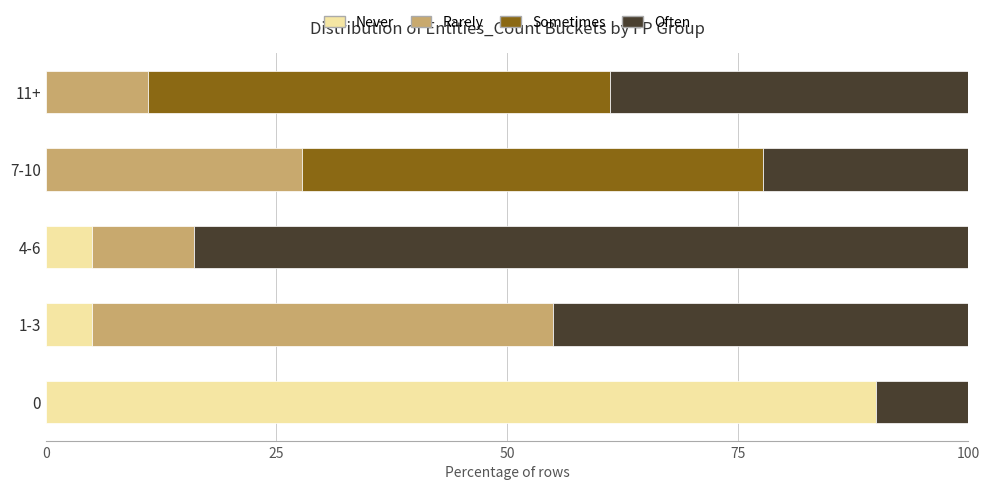

What is the total value across all series at 0?

100.0